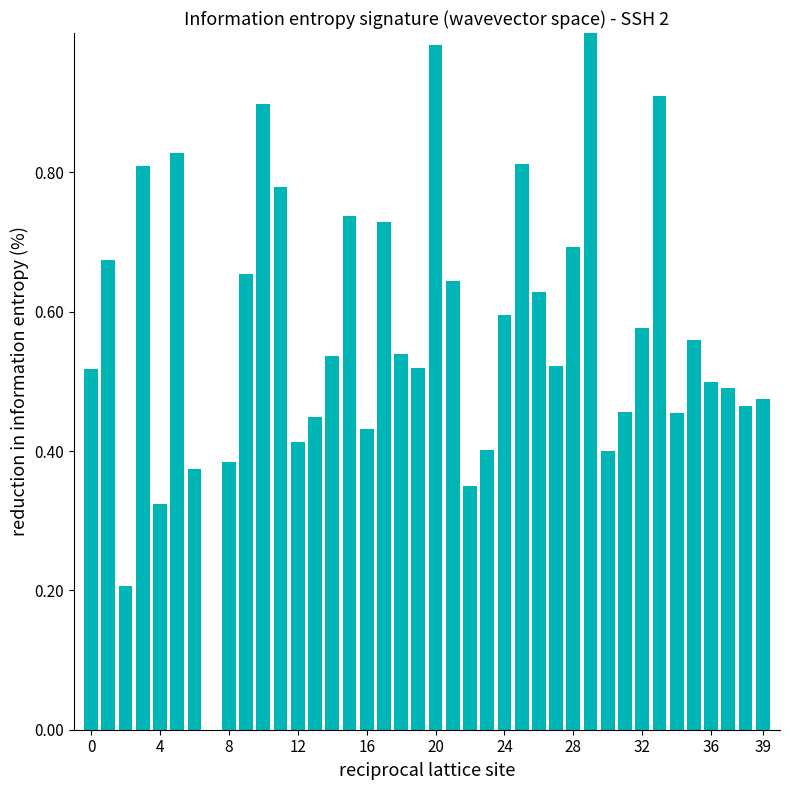

What is the sum of all values?

22.7